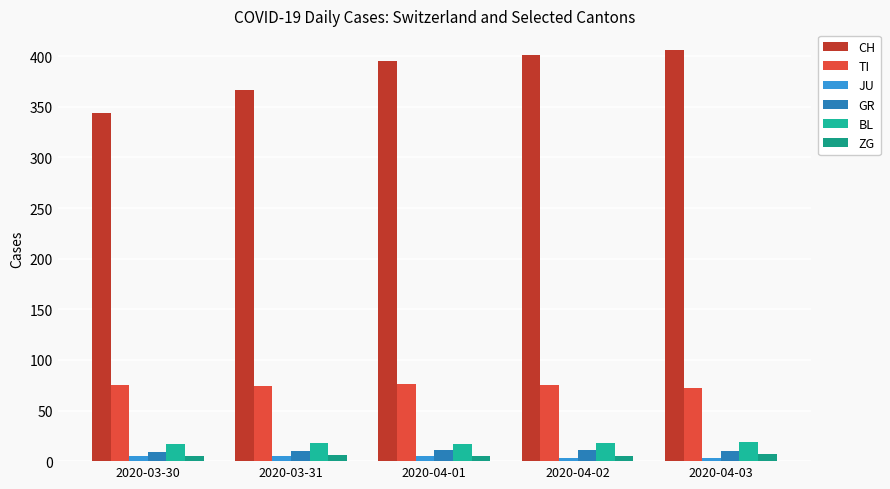

The value of CH at 2020-03-31 is 367. True or false?

True